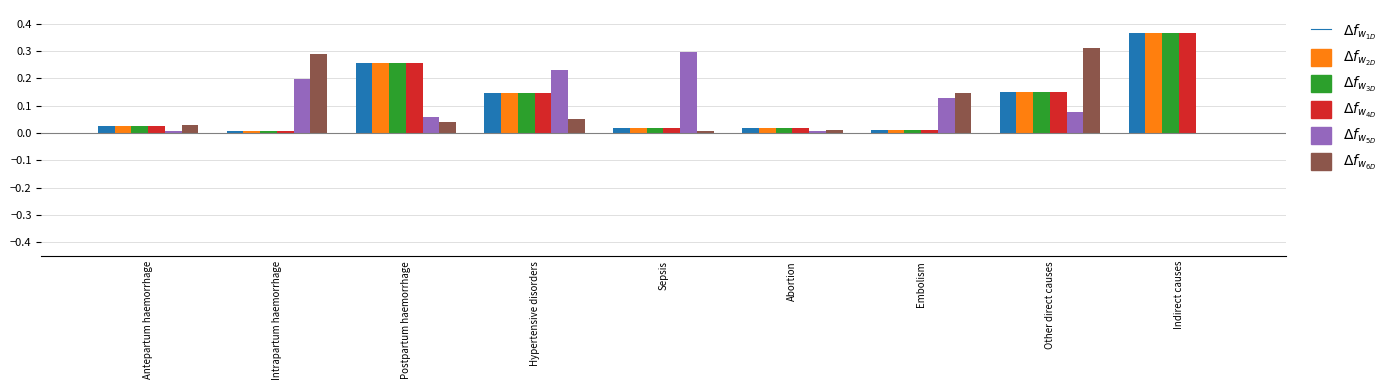

At which category is the sum across all series the highest?

Indirect causes